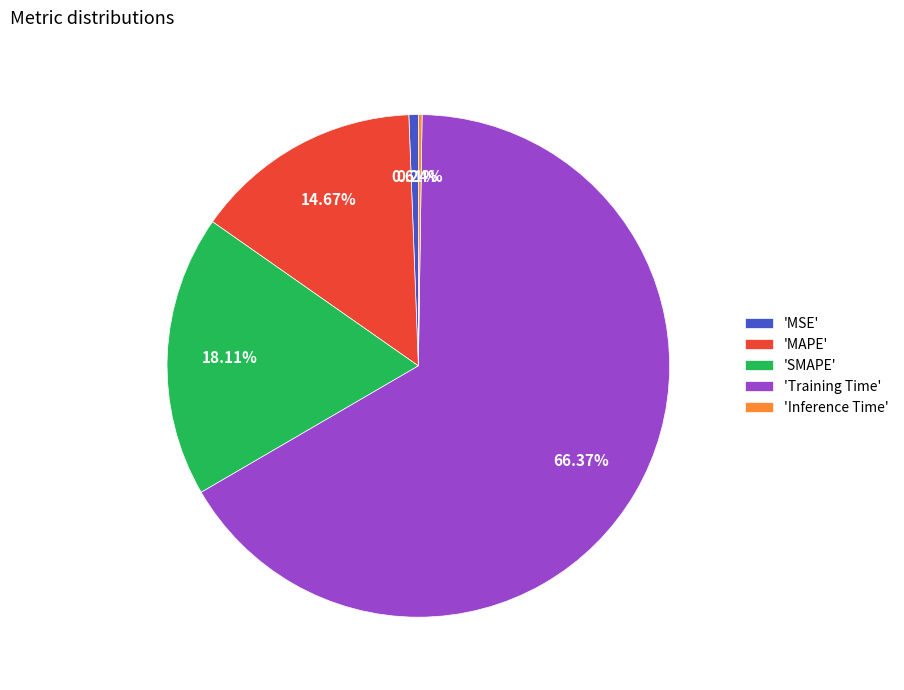

Between 'MSE' and 'SMAPE', which is larger?

'SMAPE'